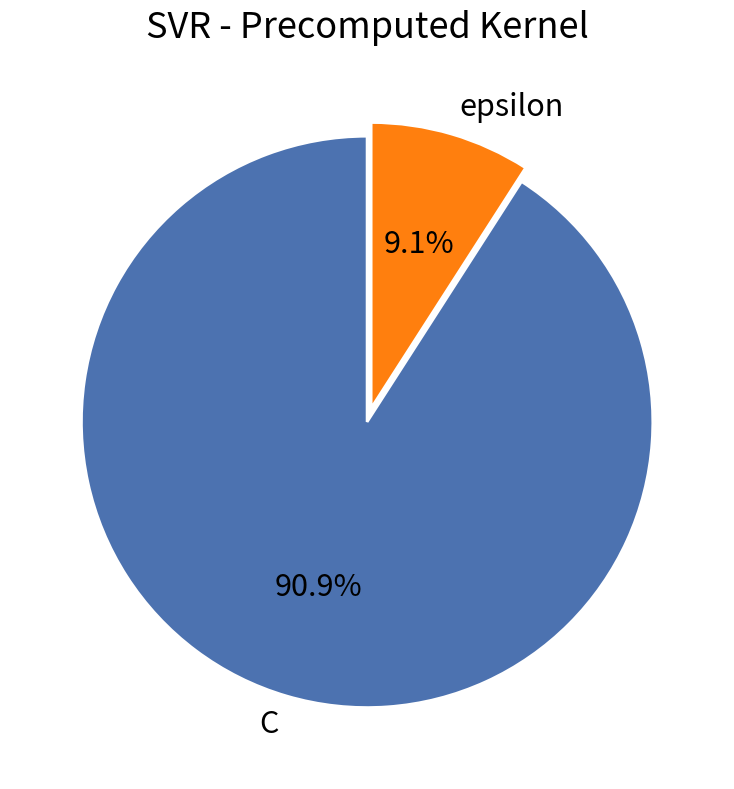

What portion of the pie excludes epsilon?

90.9%